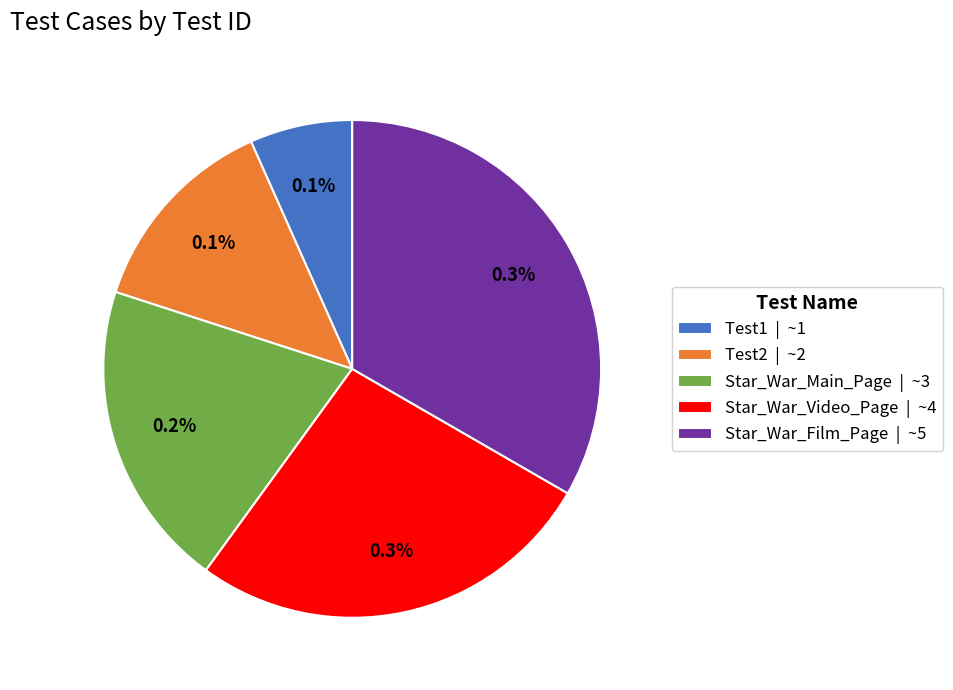

To the nearest percent, what is the difference between the Star_War_Video_Page and Test2 slice percentages?

13%